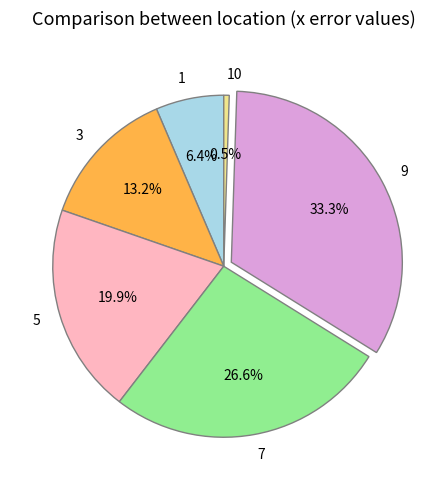

Which has a higher value, 3 or 1?

3